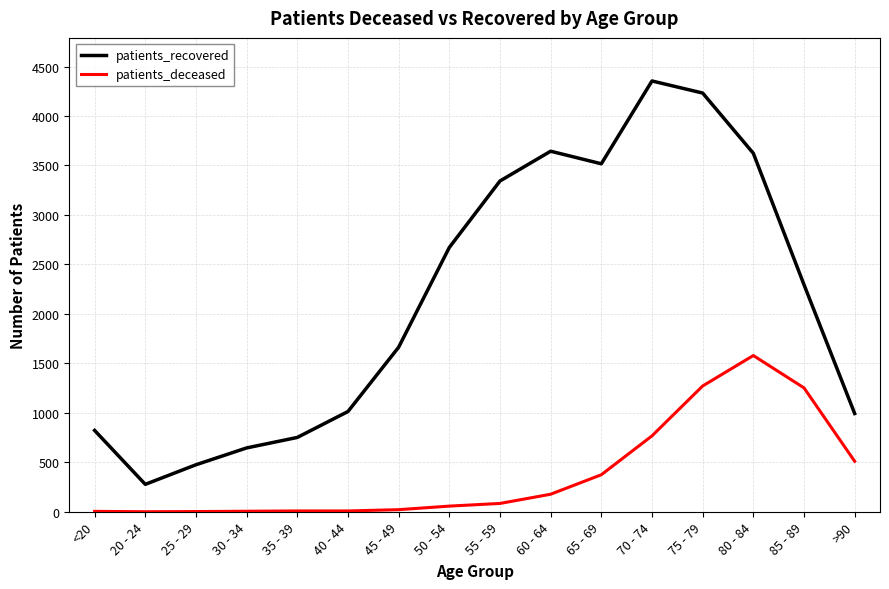

The patients_deceased series shows 268 at >90. True or false?

False